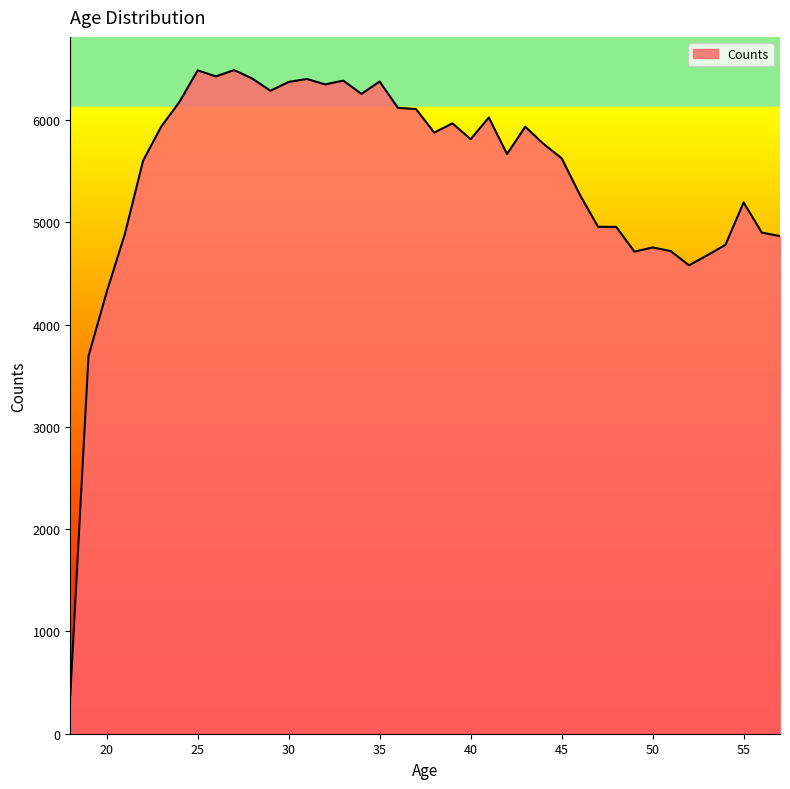

What is the greatest value displayed?

6488